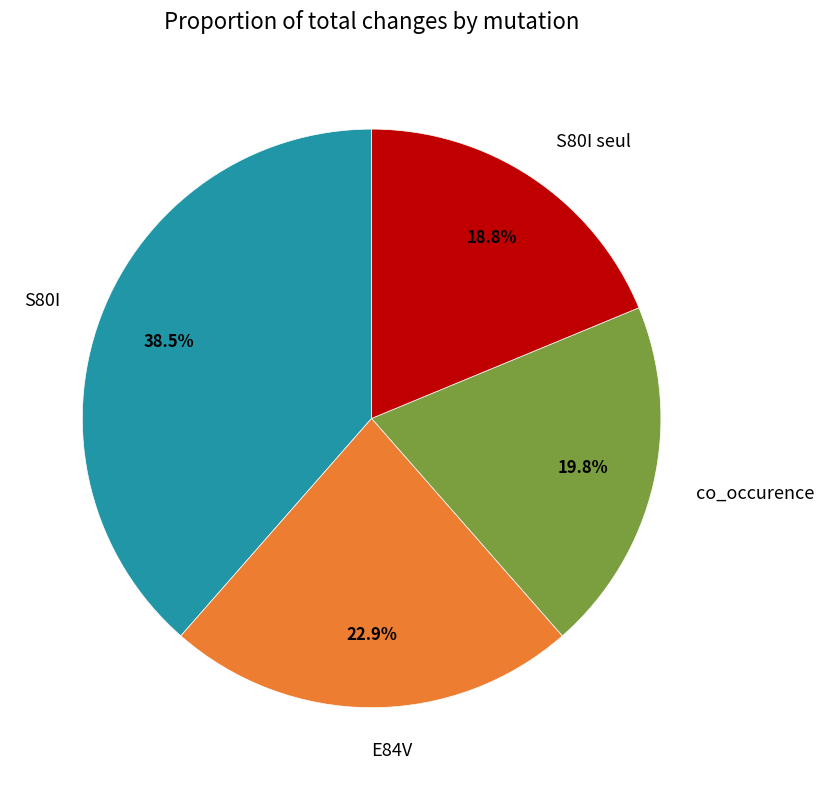

What is the total percentage of co_occurence and E84V?

42.7%